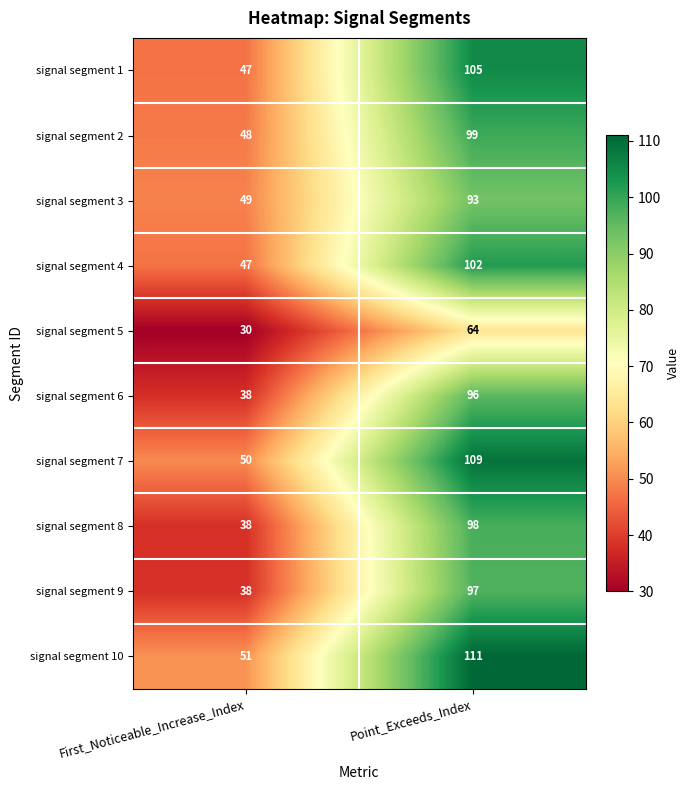

Which series has the largest total across all categories?

signal segment 10